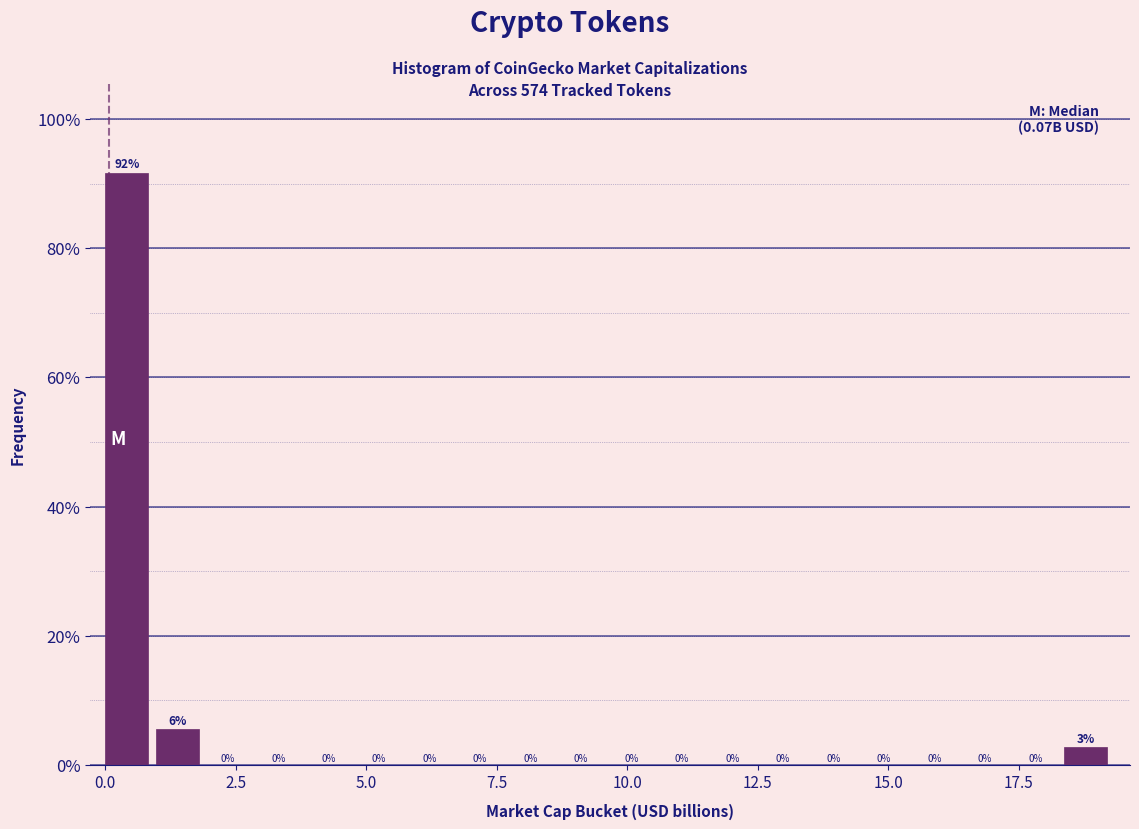

Around what value on the x-axis is the tallest bar? Give the approximate position of its centre, as read against the axis.

0.5